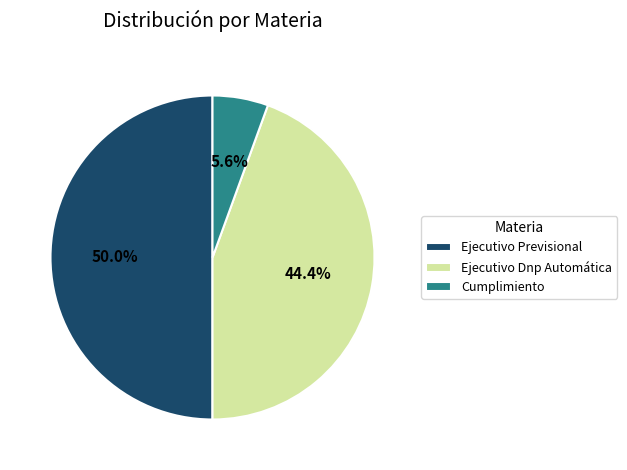

To the nearest percent, what percentage of the pie is Ejecutivo Previsional?

50%